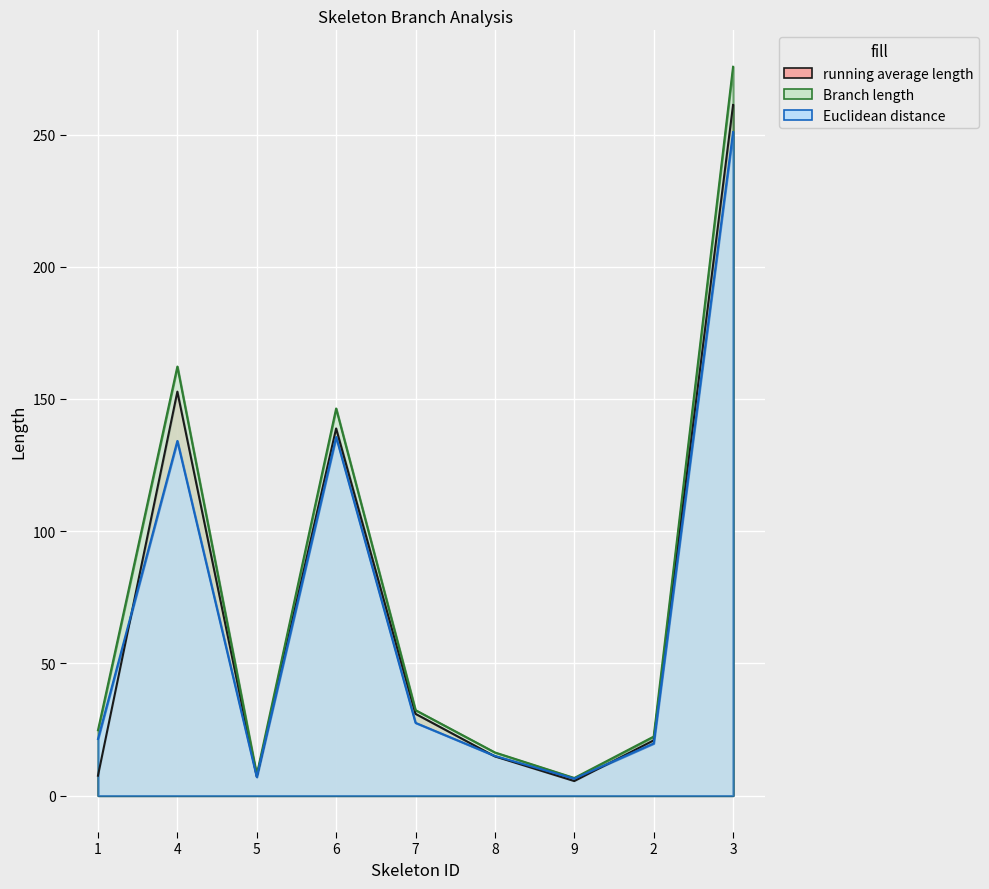

How many values in the Euclidean distance series are below 21?

4